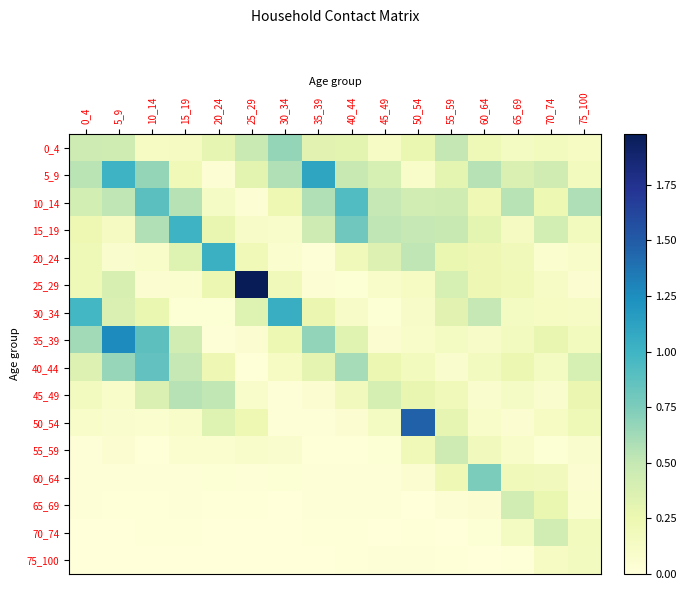

How many data points does each series have?

16